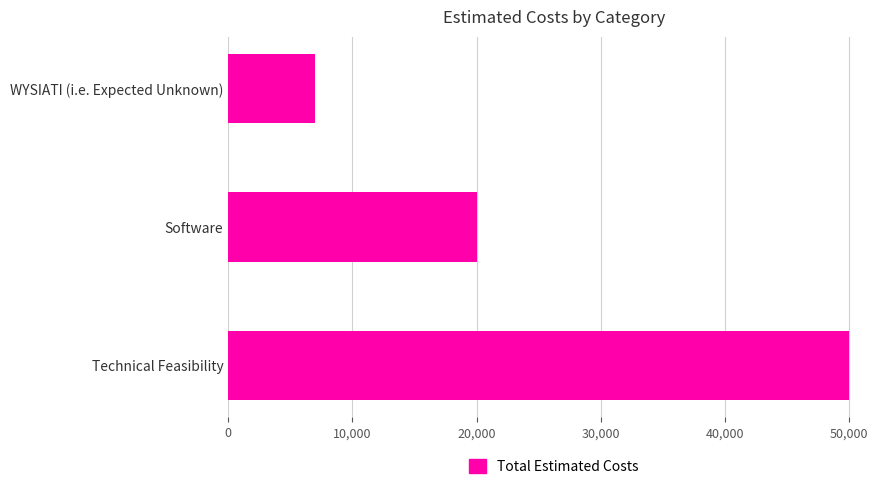

List the labels in order of value, largest first.

Technical Feasibility, Software, WYSIATI (i.e. Expected Unknown)